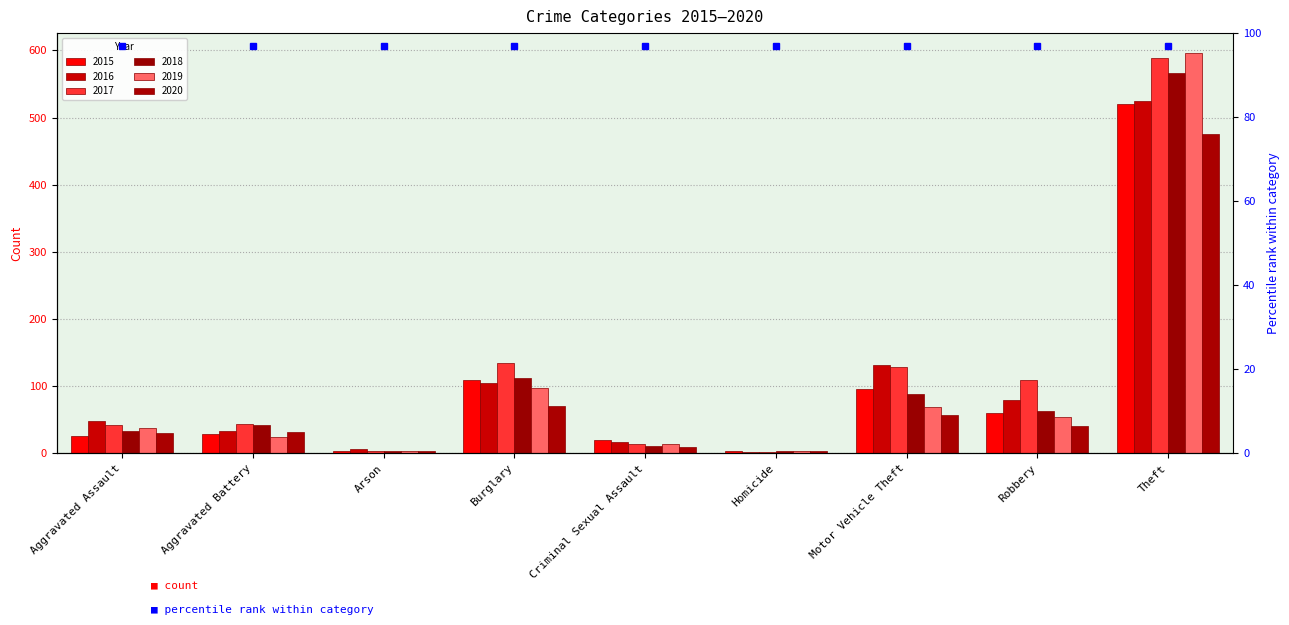

Reading left to right, transcribe all the data shown in this chart.

2015: Aggravated Assault=26	Aggravated Battery=29	Arson=4	Burglary=110	Criminal Sexual Assault=20	Homicide=3	Motor Vehicle Theft=96	Robbery=60	Theft=520
2016: Aggravated Assault=49	Aggravated Battery=33	Arson=6	Burglary=105	Criminal Sexual Assault=17	Homicide=2	Motor Vehicle Theft=132	Robbery=80	Theft=524
2017: Aggravated Assault=43	Aggravated Battery=44	Arson=4	Burglary=135	Criminal Sexual Assault=14	Homicide=2	Motor Vehicle Theft=128	Robbery=109	Theft=589
2018: Aggravated Assault=33	Aggravated Battery=42	Arson=4	Burglary=113	Criminal Sexual Assault=11	Homicide=3	Motor Vehicle Theft=89	Robbery=63	Theft=567
2019: Aggravated Assault=38	Aggravated Battery=25	Arson=4	Burglary=98	Criminal Sexual Assault=14	Homicide=3	Motor Vehicle Theft=69	Robbery=54	Theft=596
2020: Aggravated Assault=31	Aggravated Battery=32	Arson=3	Burglary=70	Criminal Sexual Assault=9	Homicide=4	Motor Vehicle Theft=57	Robbery=41	Theft=476